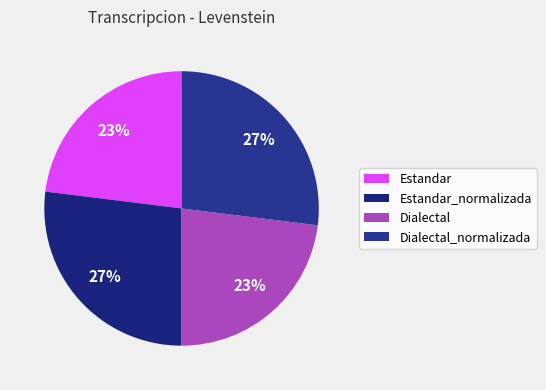

Rank the categories by value from lowest to highest.

Estandar, Dialectal, Estandar_normalizada, Dialectal_normalizada